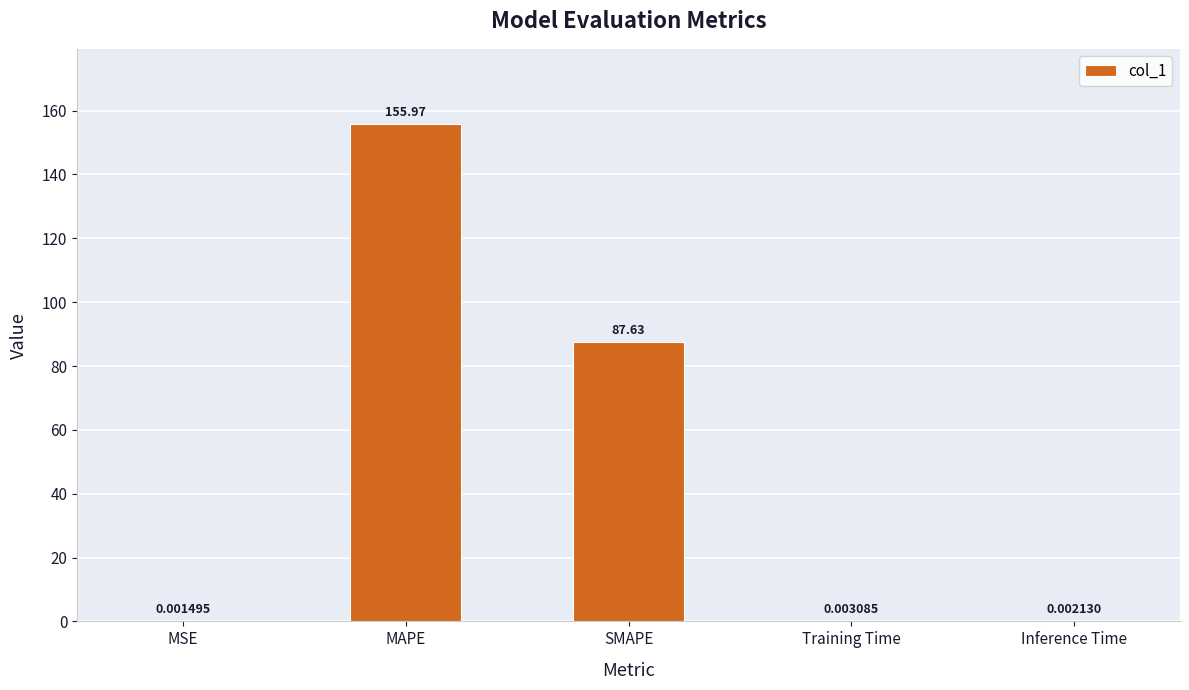

What is the greatest value displayed?

156.0